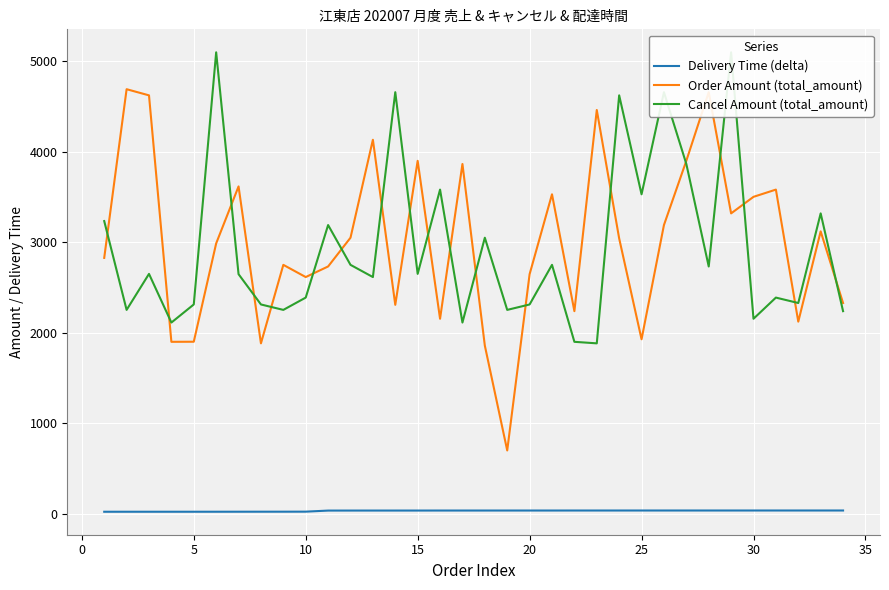

True or false: Delivery Time (delta) and Order Amount (total_amount) cross at least once.

False